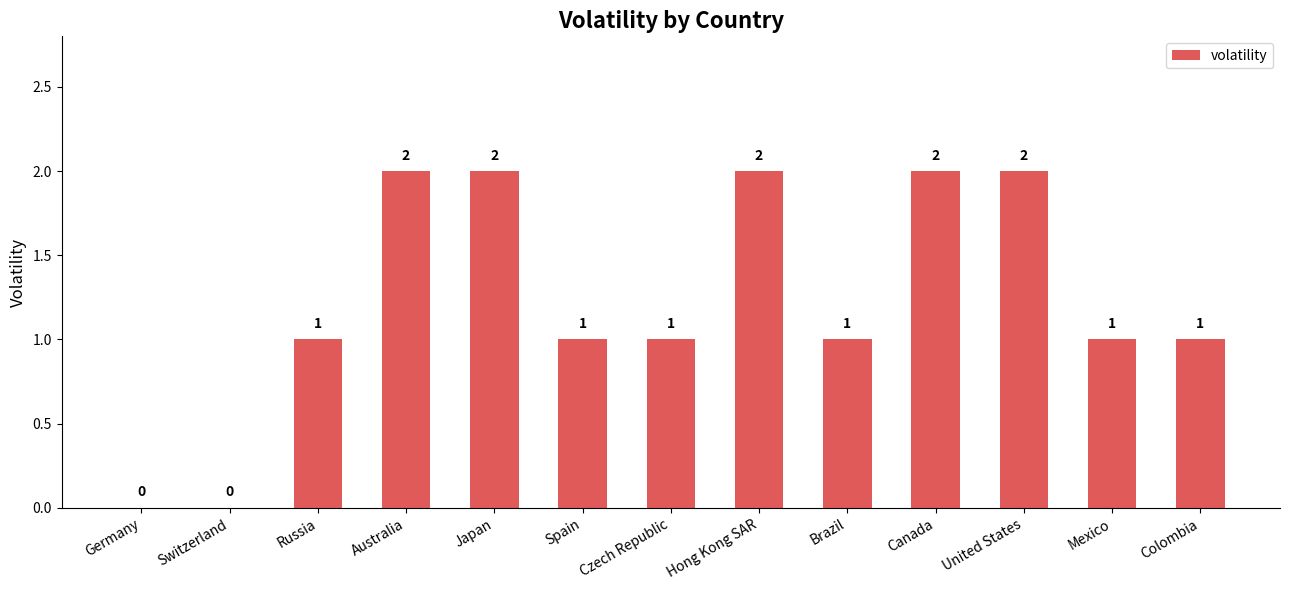

What is the change in value from Switzerland to Australia?

+2